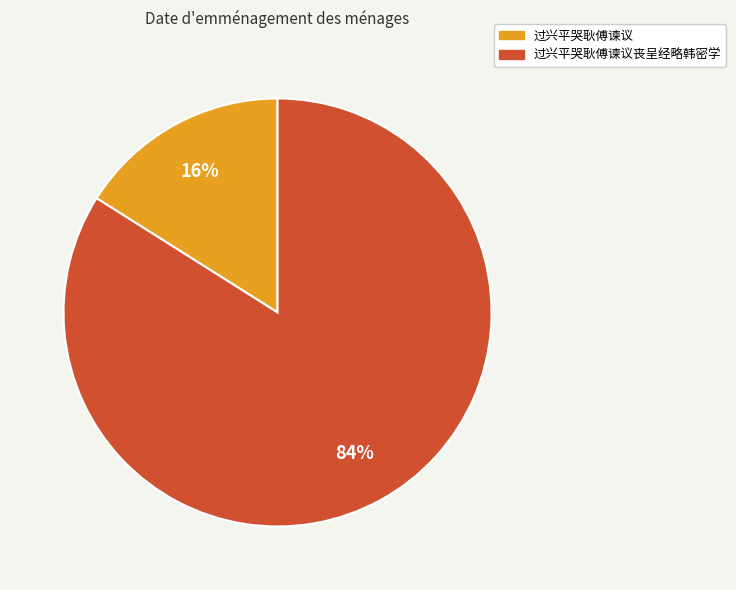

How many slices are in this pie chart?

2